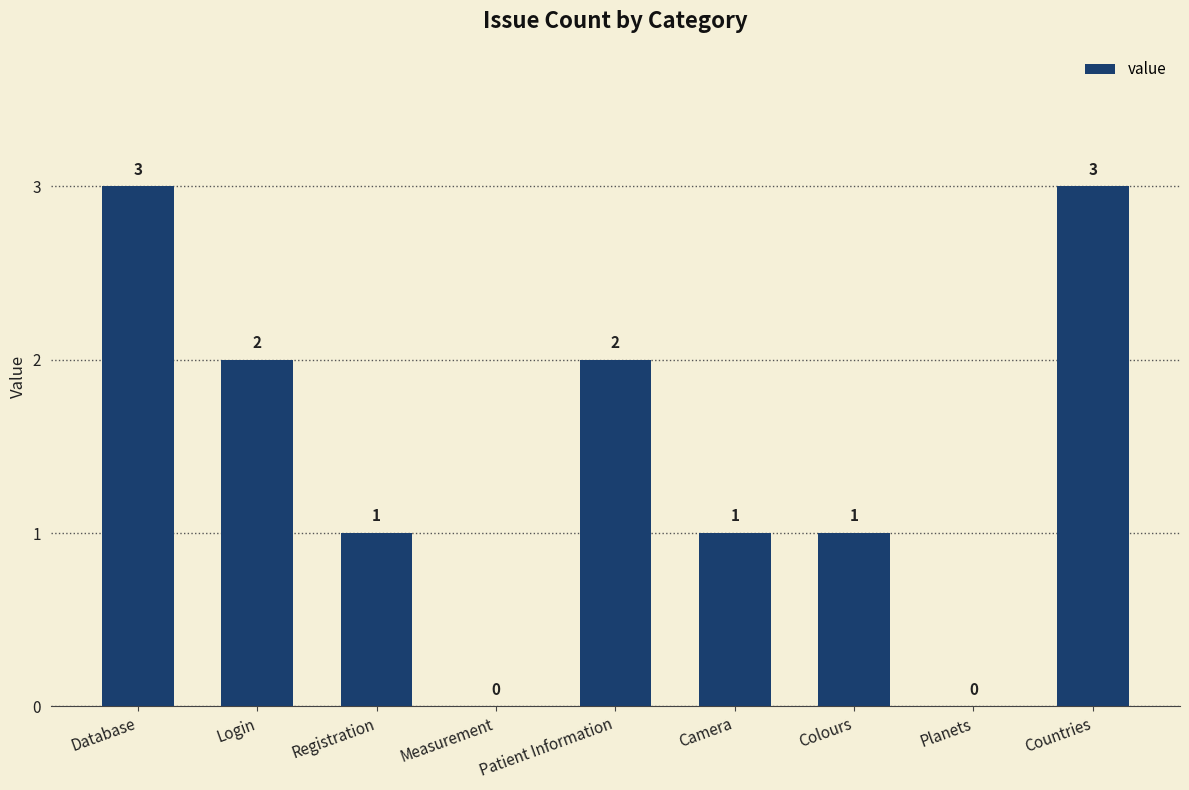

Which has a higher value, Database or Measurement?

Database